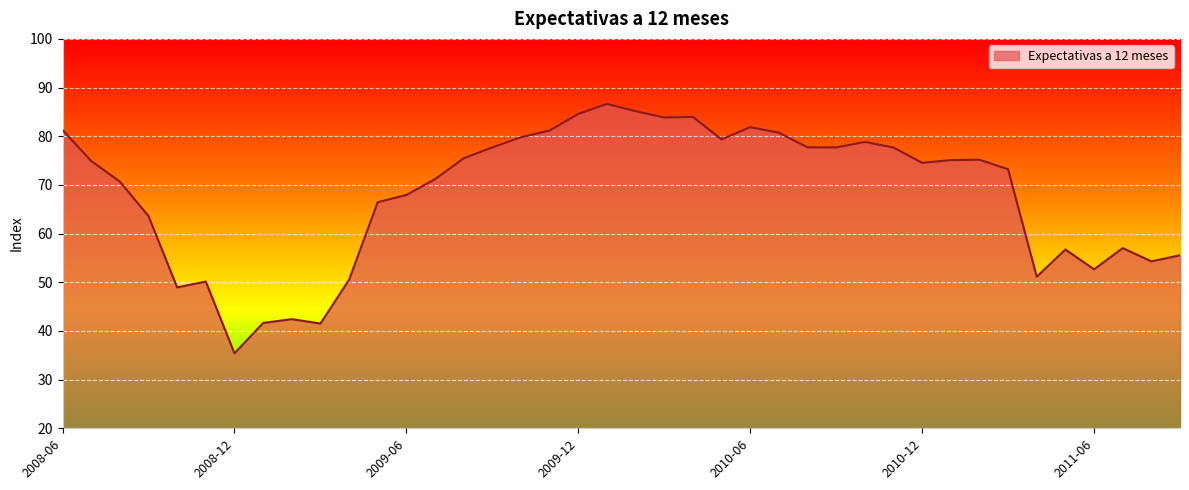

What is the difference between the maximum and minimum values?

51.2